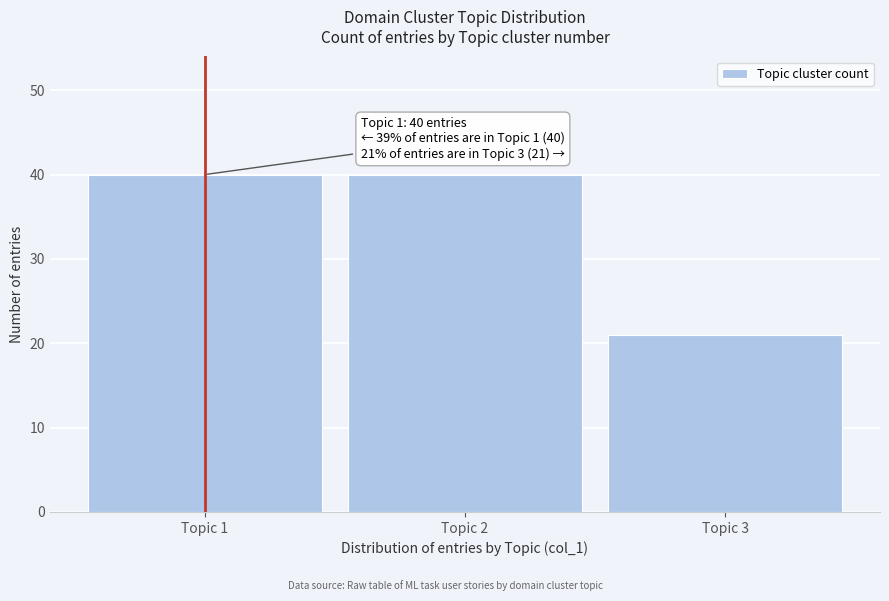

Reading left to right, transcribe all the data shown in this chart.

40	40	21